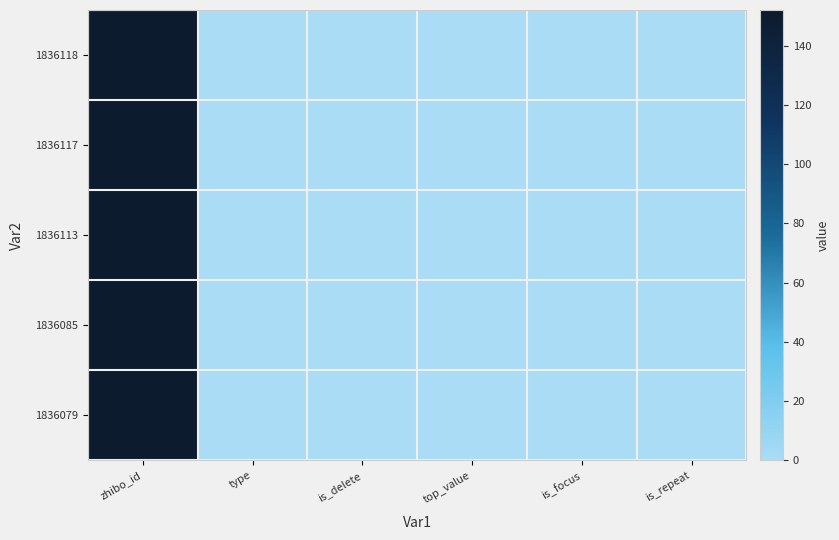

Rank the series at top_value from highest to lowest value.

1836118, 1836117, 1836113, 1836085, 1836079